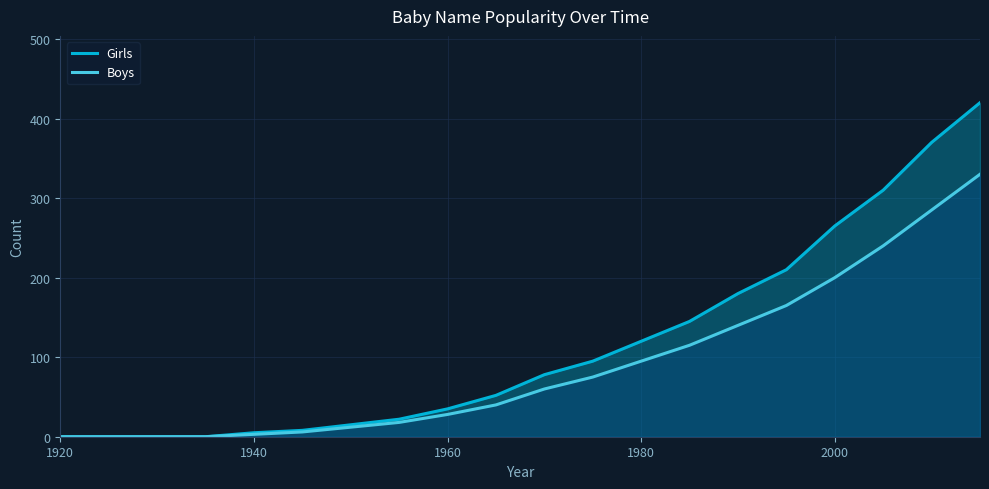

Which series has the widest spread of values?

Girls